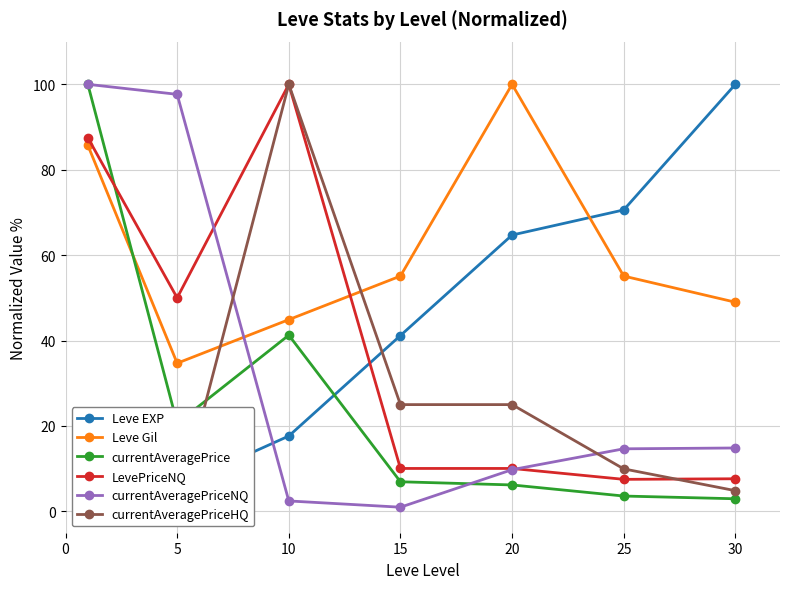

The value of Leve Gil at 5 is 45.6. True or false?

False